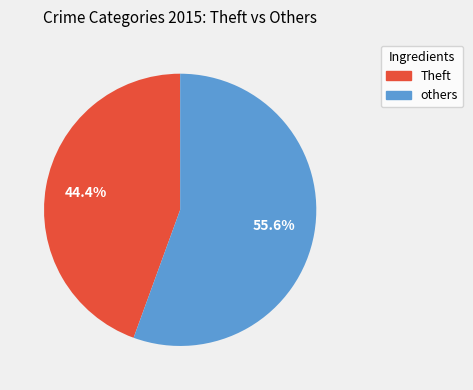

Is there any slice that represents more than half of the pie?

Yes